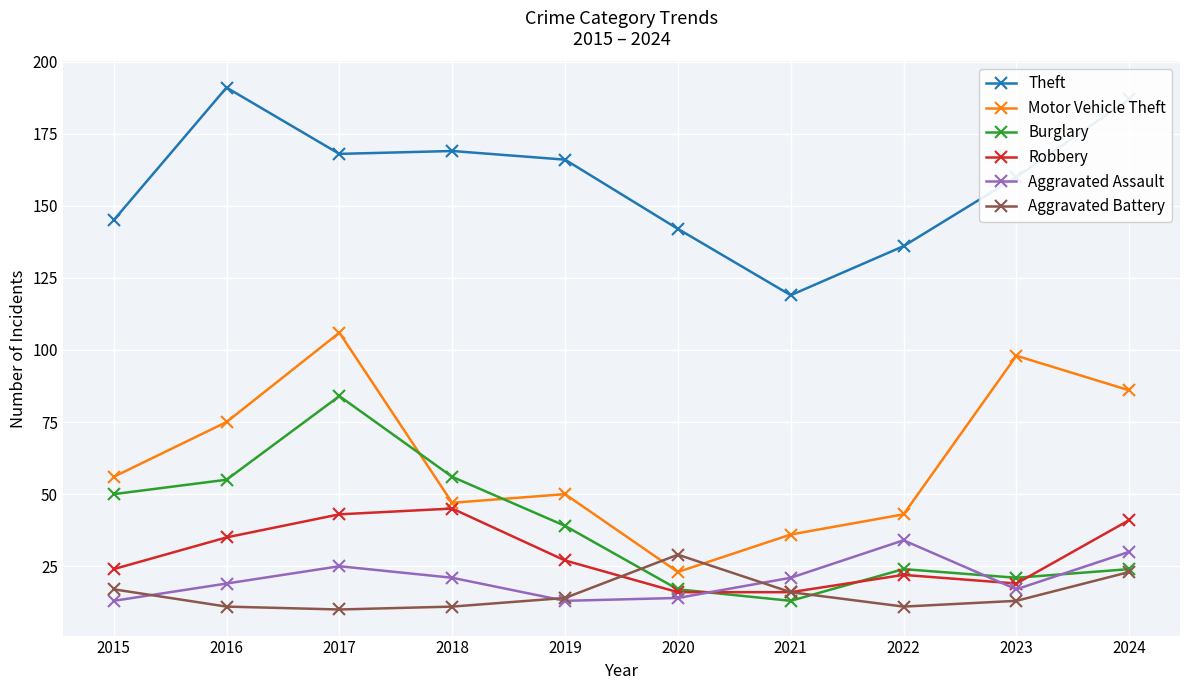

At 2023, list the series in order from smallest to largest.

Aggravated Battery, Aggravated Assault, Robbery, Burglary, Motor Vehicle Theft, Theft